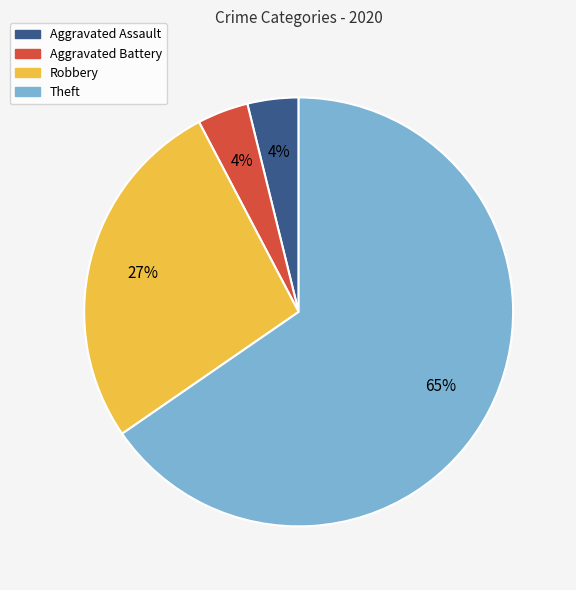

What is the largest slice in the pie chart?

Theft